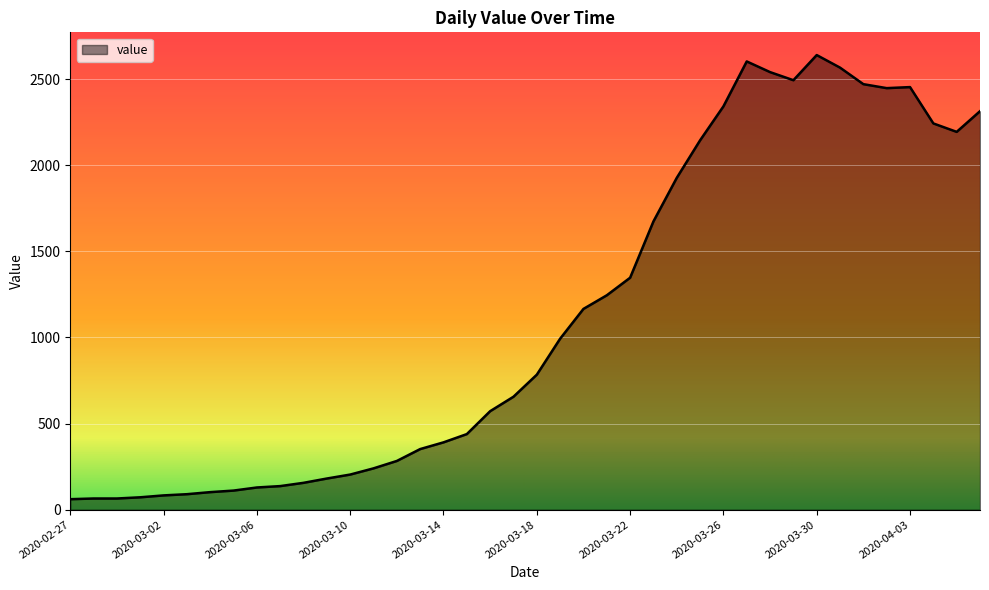

What is the difference between the maximum and minimum values?

2579